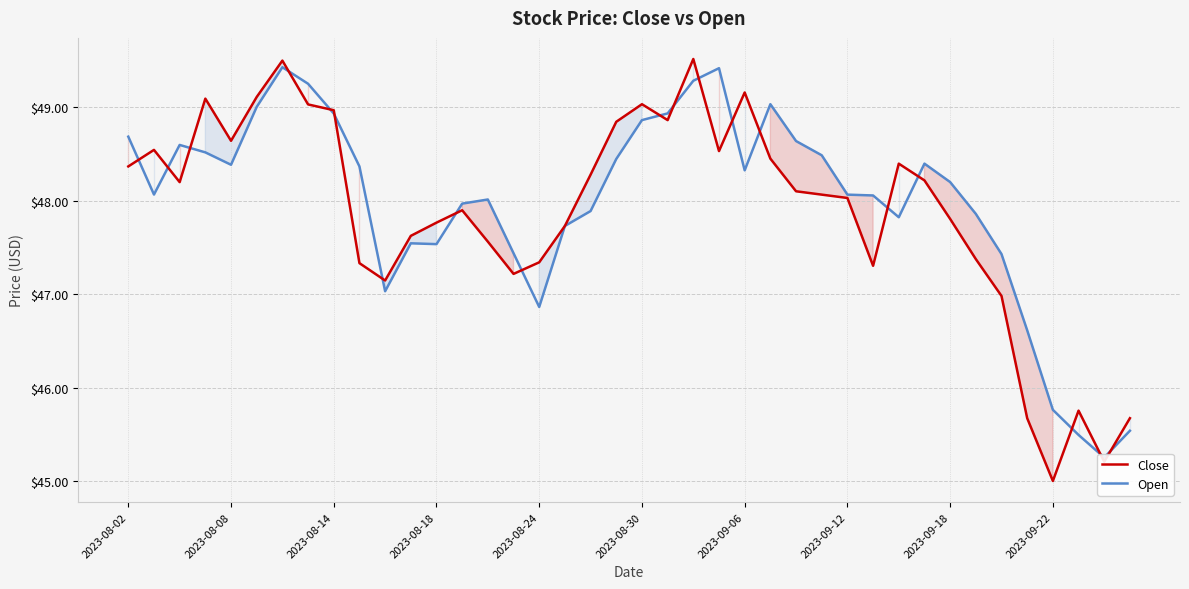

How many data points in Close are above 48?

22